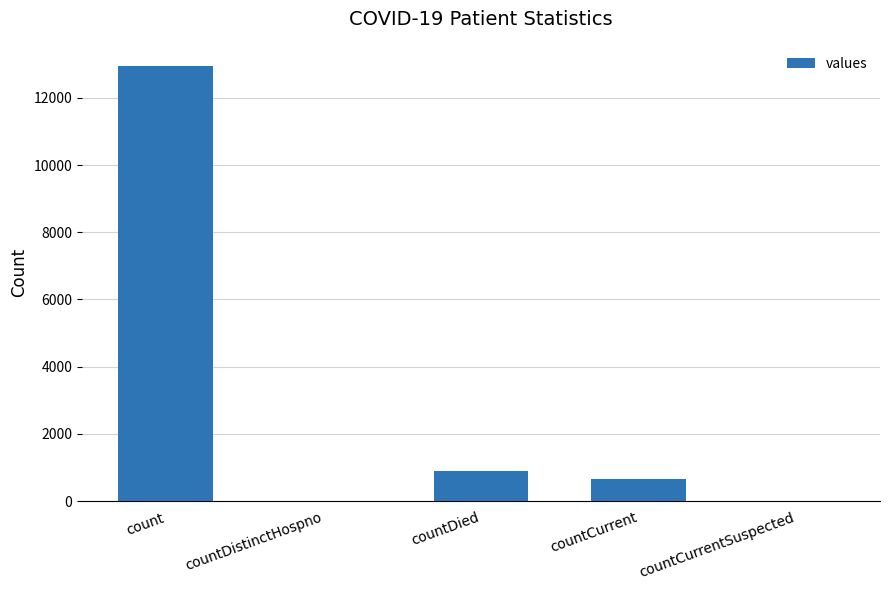

The chart shows a value of -5828 at countCurrentSuspected. True or false?

False